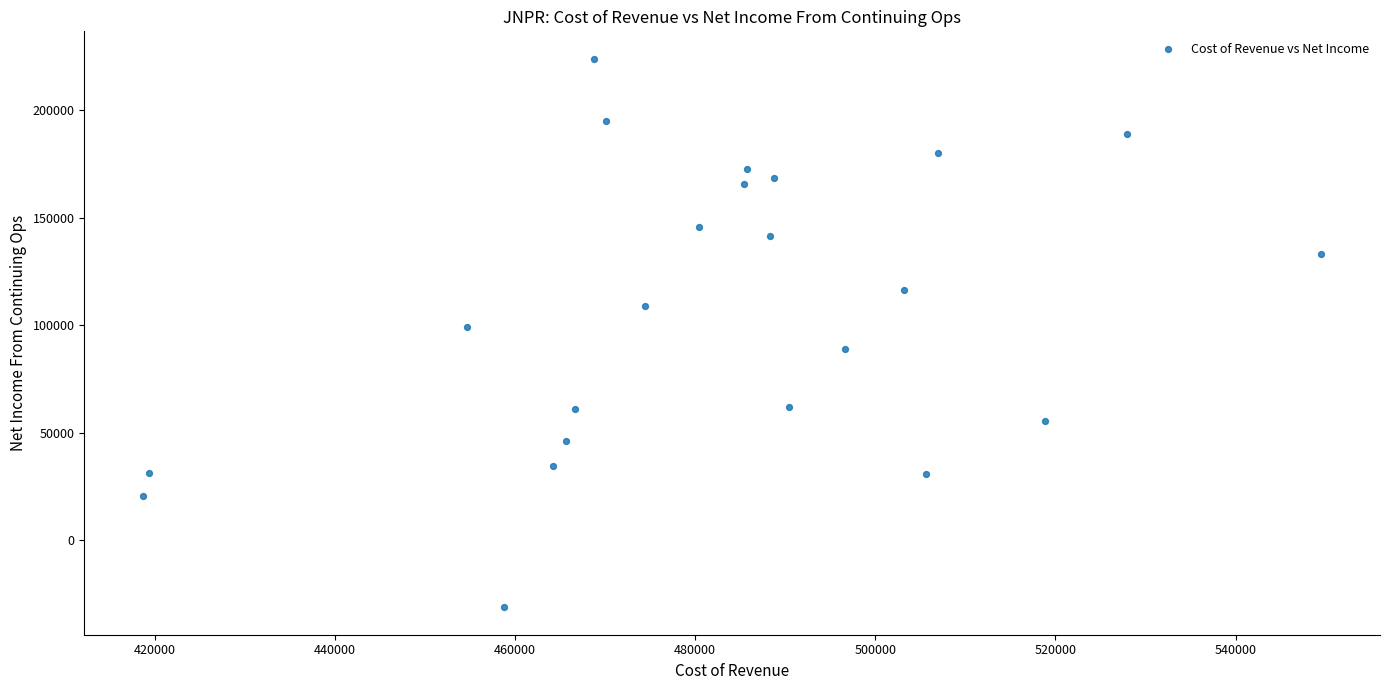

What Y value in the scatter plot is closest to 96350?

99300